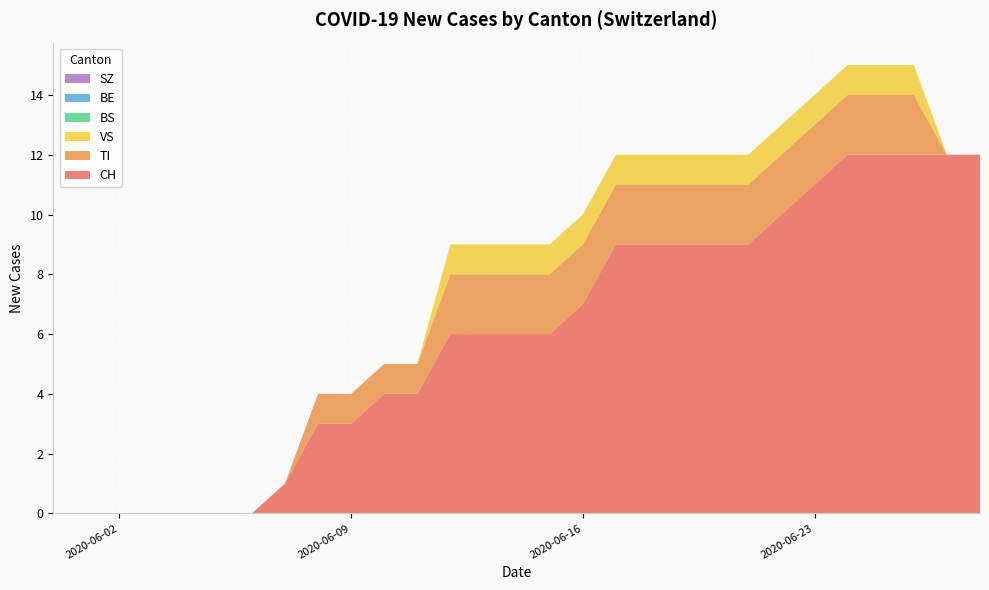

Reading right to left, extract all data points from this chart.

CH: 12	12	12	12	12	11	10	9	9	9	9	9	7	6	6	6	6	4	4	3	3	1	0	0	0	0	0	0	0
TI: 0	0	2	2	2	2	2	2	2	2	2	2	2	2	2	2	2	1	1	1	1	0	0	0	0	0	0	0	0
VS: 0	0	1	1	1	1	1	1	1	1	1	1	1	1	1	1	1	0	0	0	0	0	0	0	0	0	0	0	0
BS: 0	0	0	0	0	0	0	0	0	0	0	0	0	0	0	0	0	0	0	0	0	0	0	0	0	0	0	0	0
BE: 0	0	0	0	0	0	0	0	0	0	0	0	0	0	0	0	0	0	0	0	0	0	0	0	0	0	0	0	0
SZ: 0	0	0	0	0	0	0	0	0	0	0	0	0	0	0	0	0	0	0	0	0	0	0	0	0	0	0	0	0